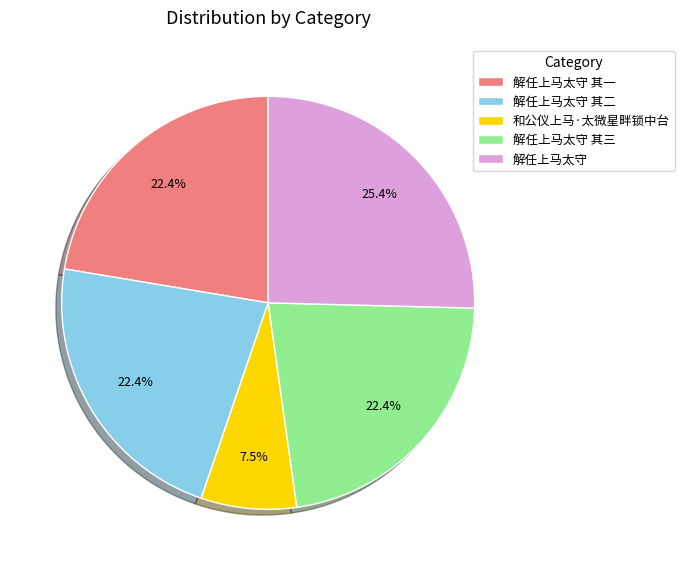

How many slices are in this pie chart?

5